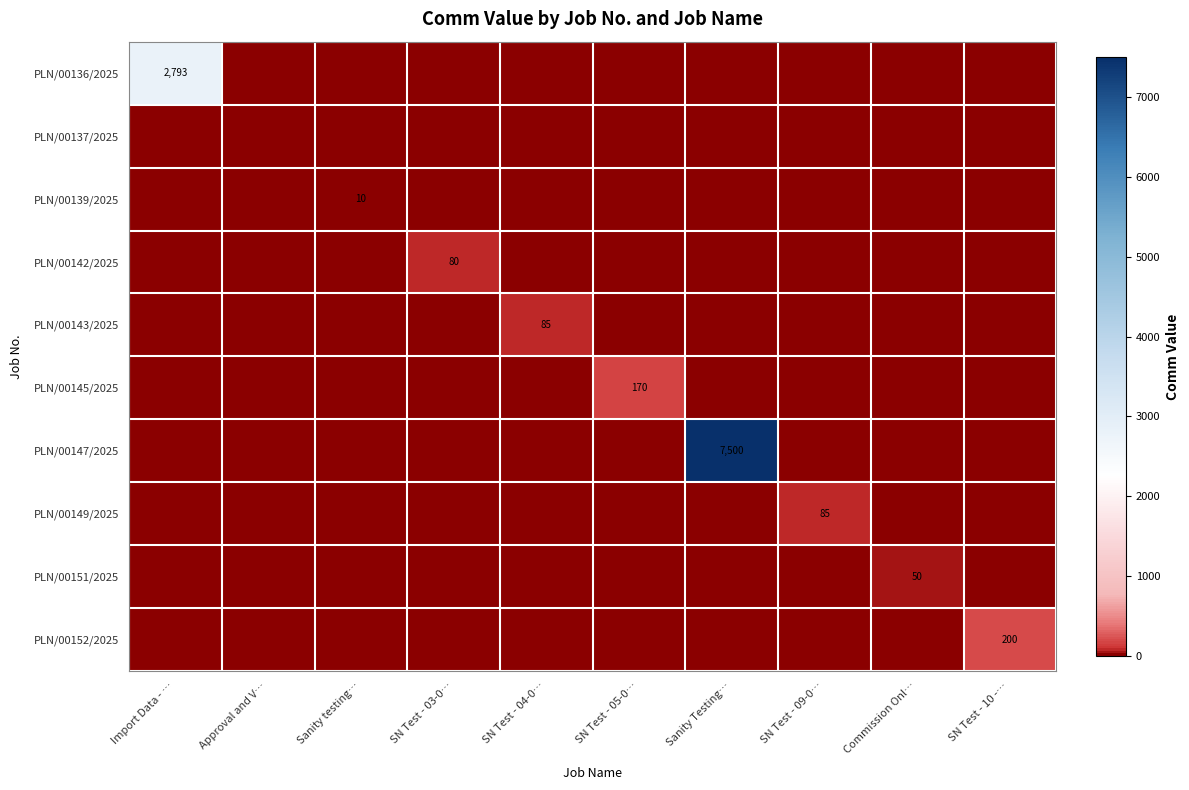

The PLN/00145/2025 series shows 170 at SN Test - 05-0…. True or false?

True